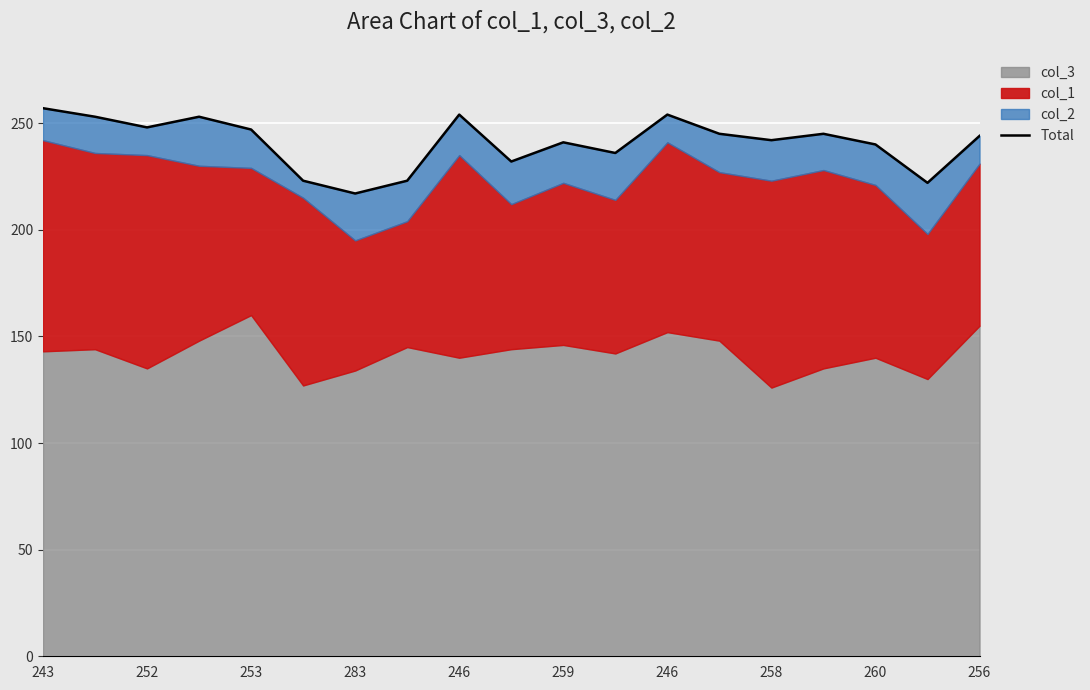

Count the number of categories in the chart.

19